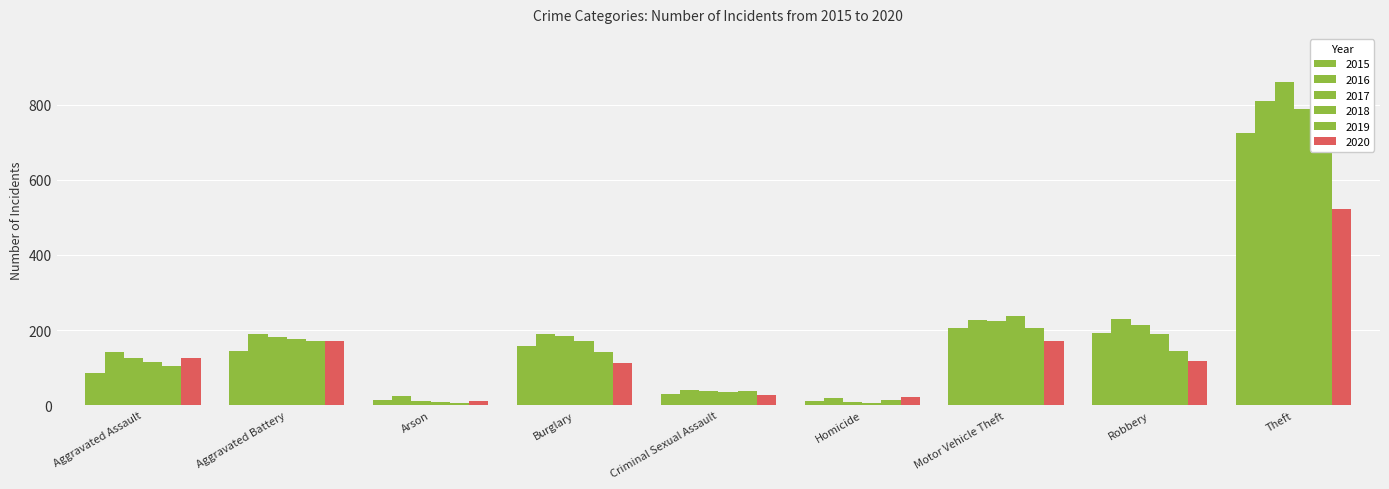

Reading left to right, list all the values displayed in this chart.

2015: 86	143	14	158	29	12	206	192	726
2016: 141	189	23	190	39	18	226	229	810
2017: 125	181	11	185	37	8	223	213	860
2018: 116	175	7	170	36	6	237	190	789
2019: 105	171	6	141	37	13	206	144	802
2020: 125	170	10	111	27	22	172	118	523